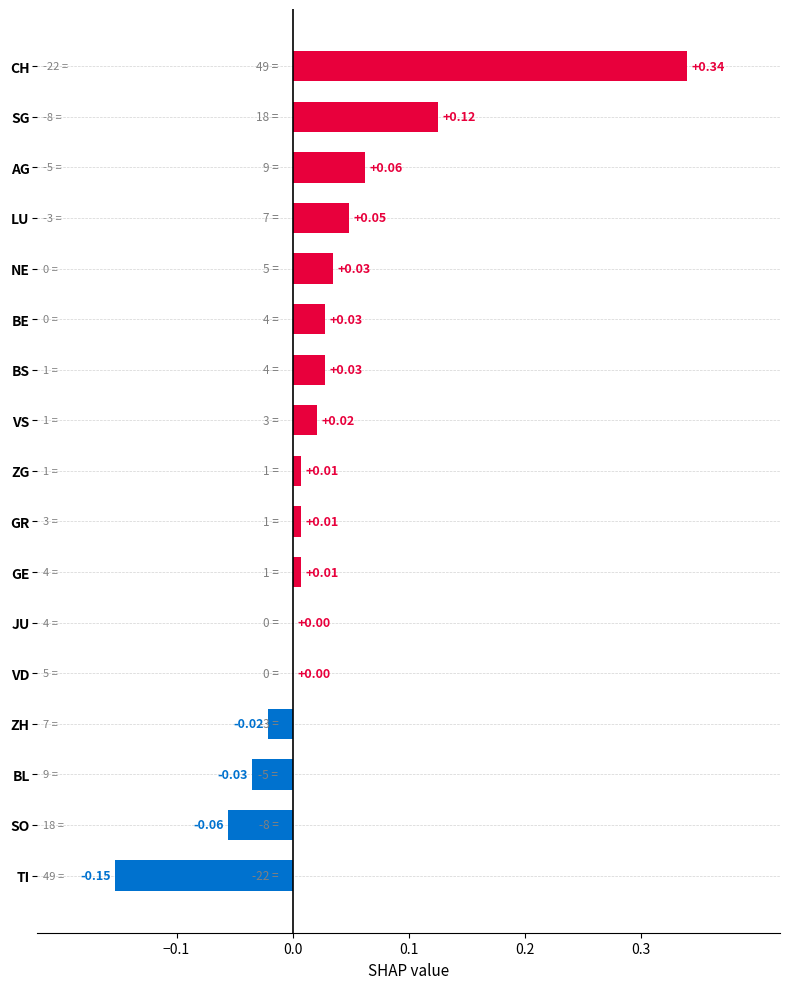

What is the change in value from CH to VD?

-0.3